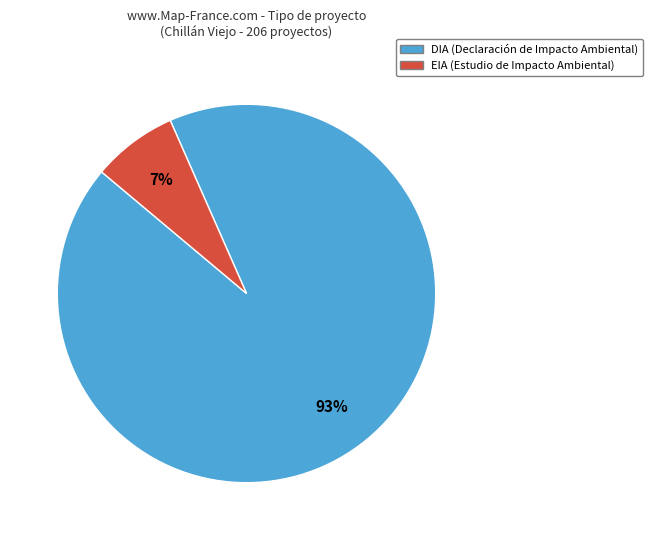

What percentage is the DIA slice, to the nearest percent?

93%